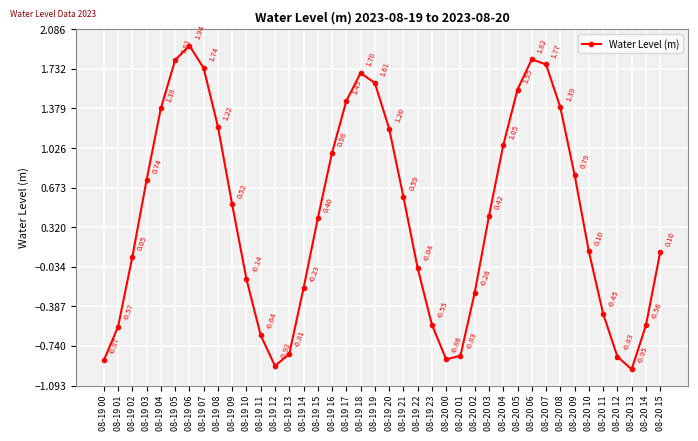

Which has a higher value, 08-20 06 or 08-20 02?

08-20 06